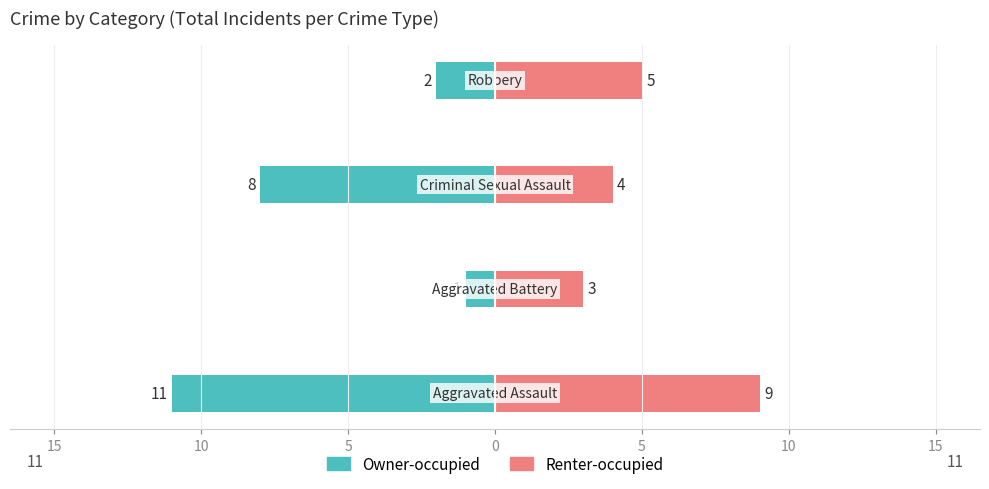

Count the number of data series in this chart.

2